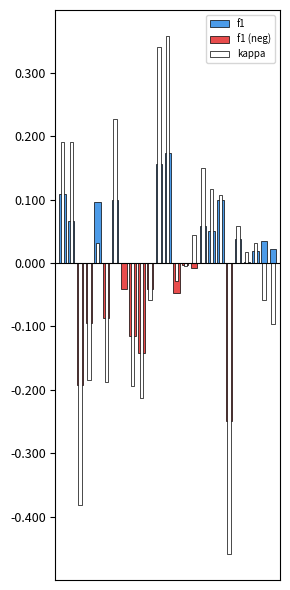

At which category is the sum across all series the highest?

12